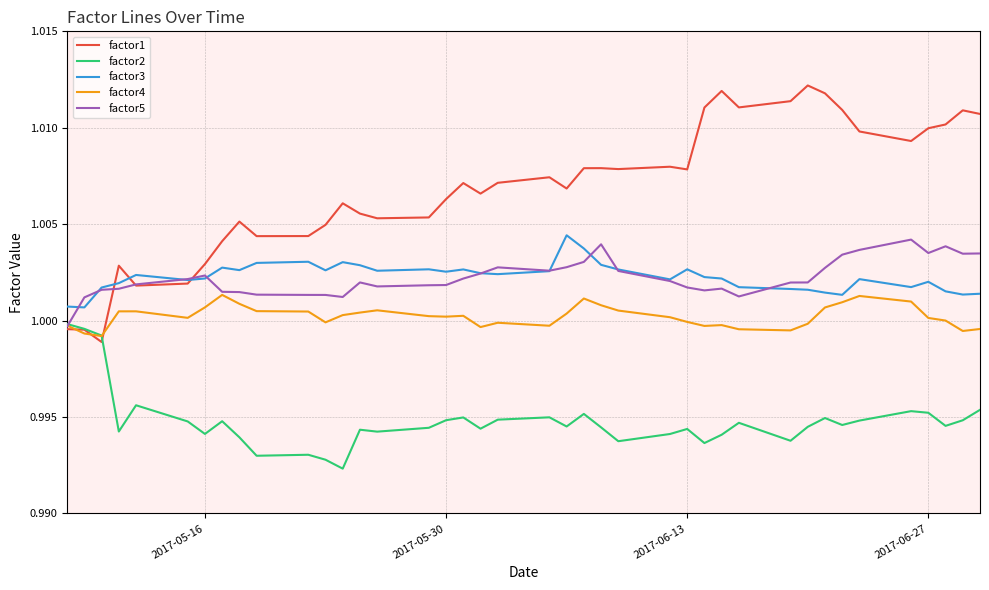

How many factor3 values are between 1 and 2?

40